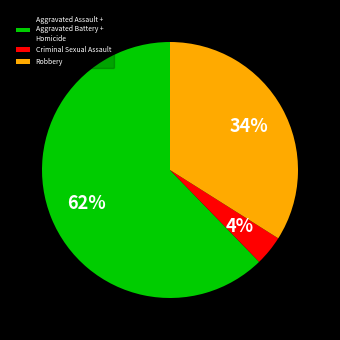

Approximately how many times larger is the value at Aggravated Assault + Aggravated Battery + Homicide compared to Robbery?

1.8